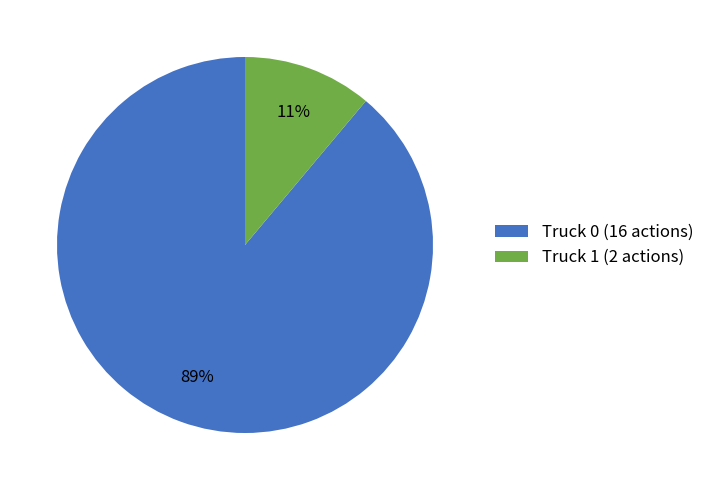

What is the largest slice in the pie chart?

Truck 0